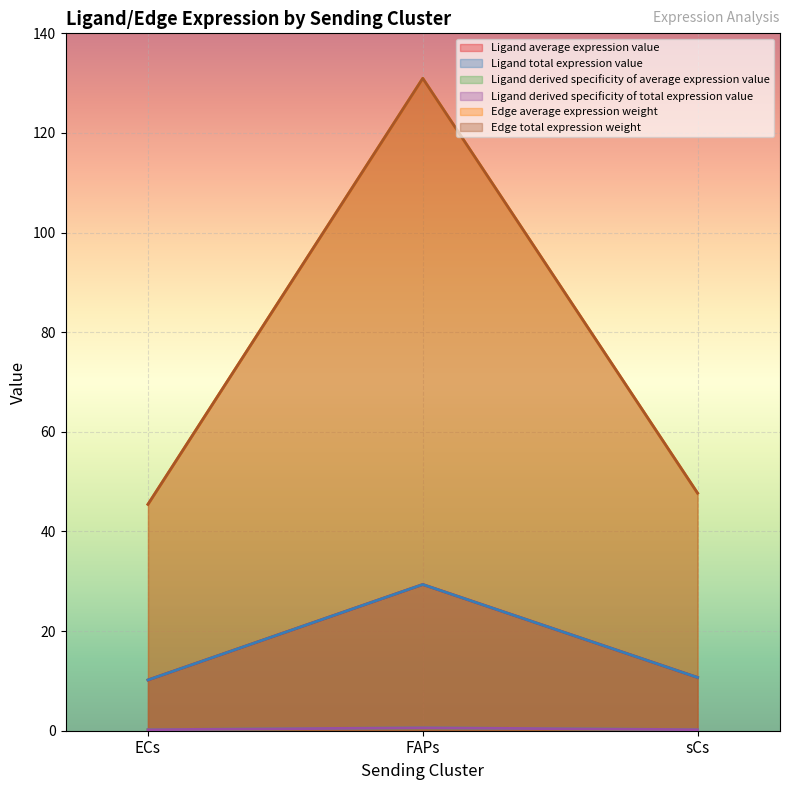

What is the label of the 1st point from the right?

sCs